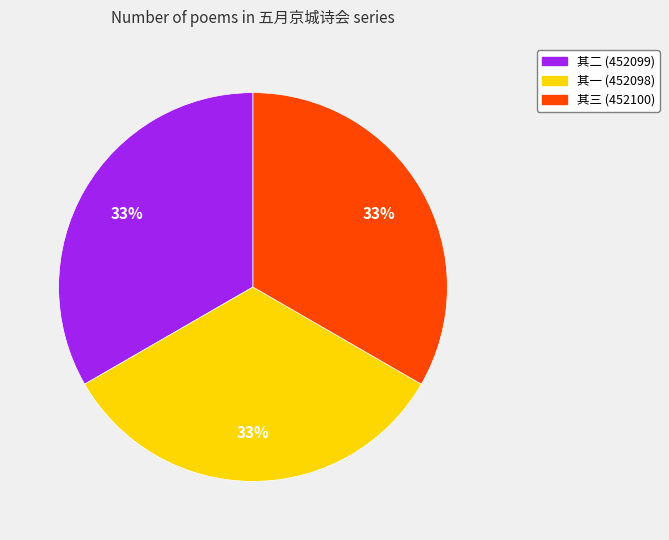

Is there a majority slice in this chart?

No